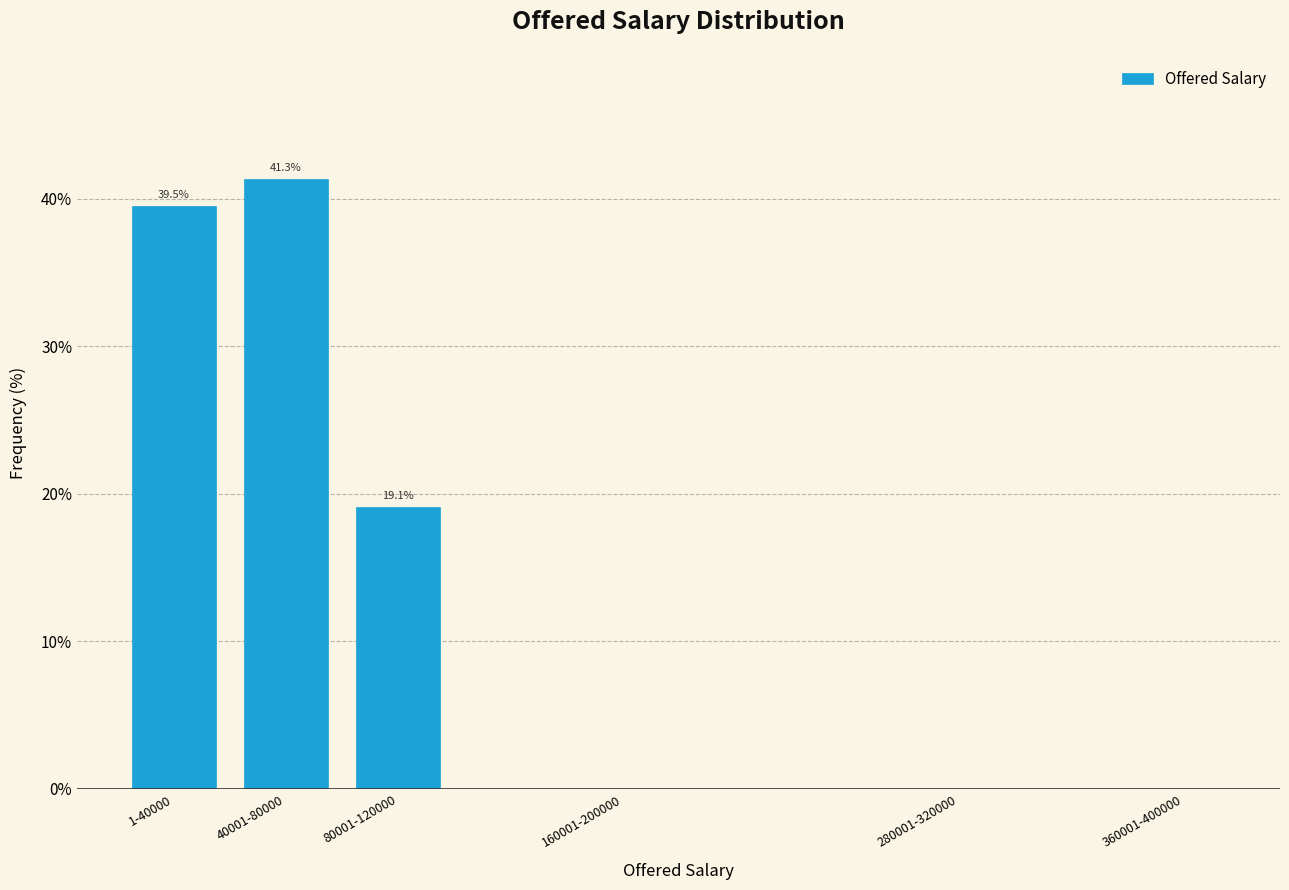

At which category does the chart reach its peak across all series?

40001-80000